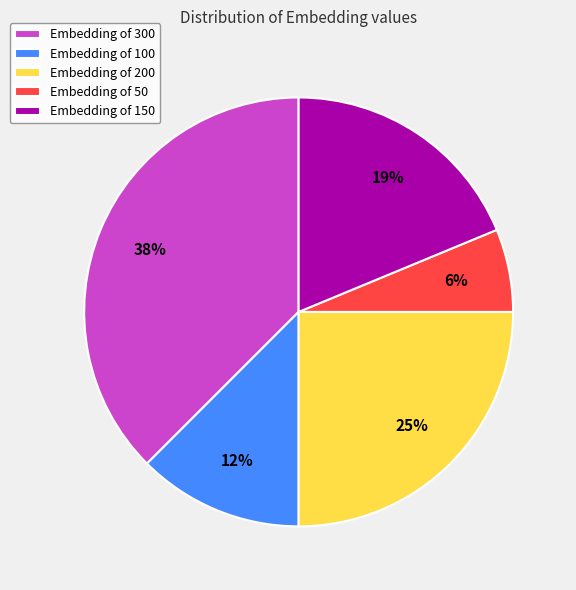

How many segments does this pie chart have?

5